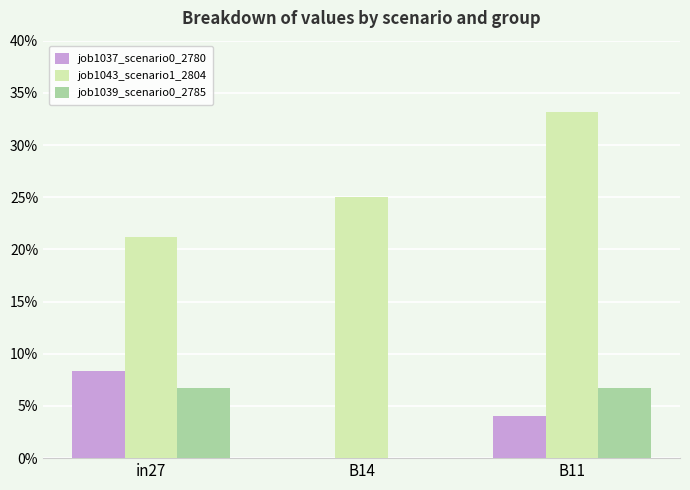

What is the sum of the job1037_scenario0_2780 values at B14 and in27?

0.1